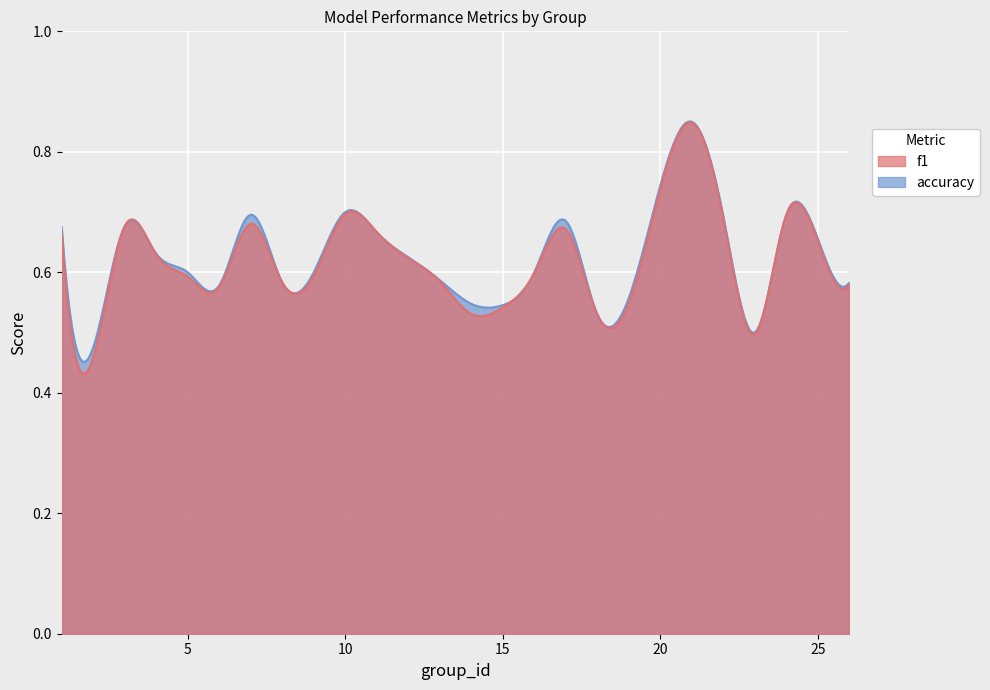

Is it true that f1 equals 0.9 at 10?

False